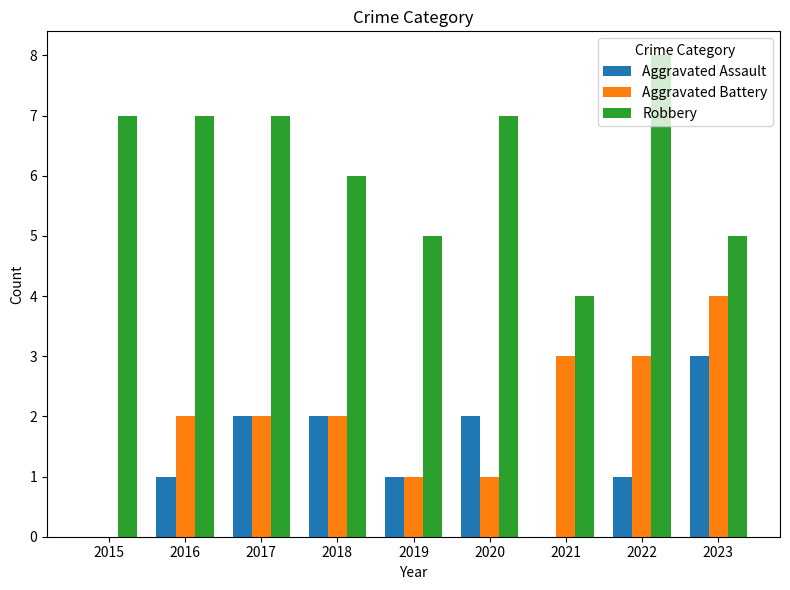

Which series has the largest total across all categories?

Robbery